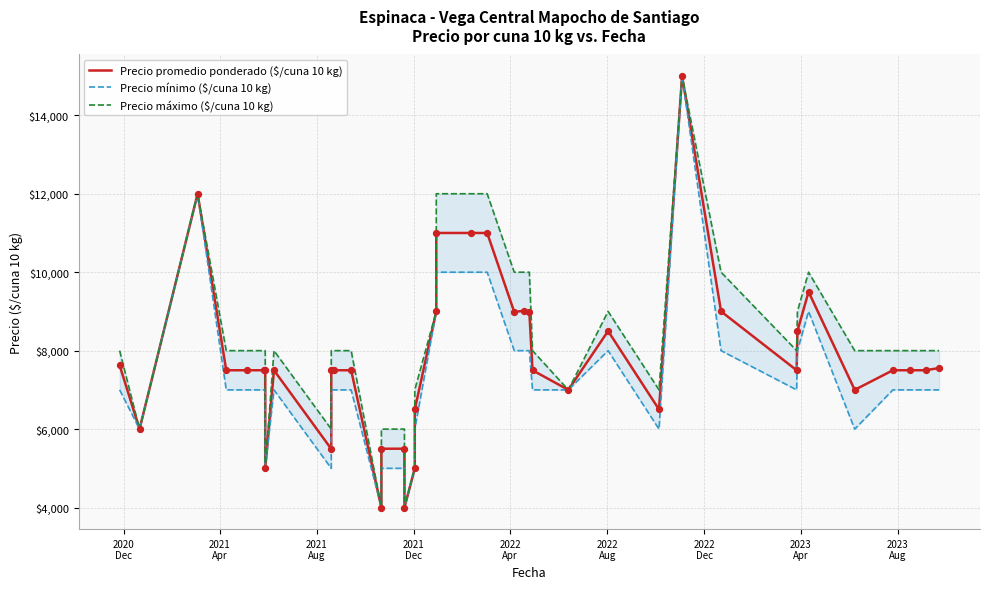

Which series has the largest total across all categories?

Precio máximo ($/cuna 10 kg)